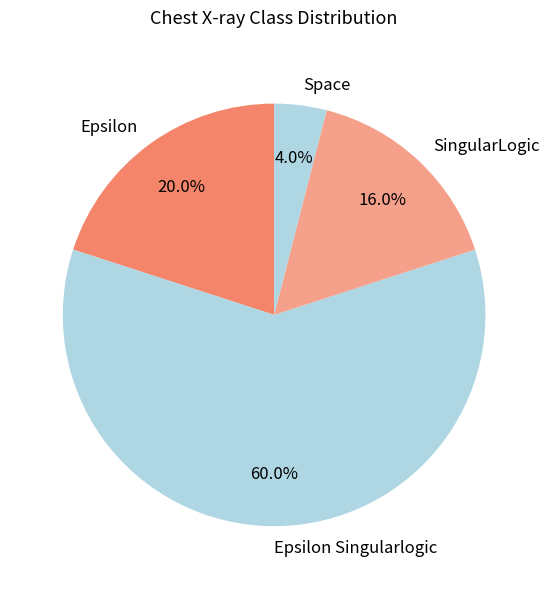

What percentage do SingularLogic and Epsilon together represent?

36.0%